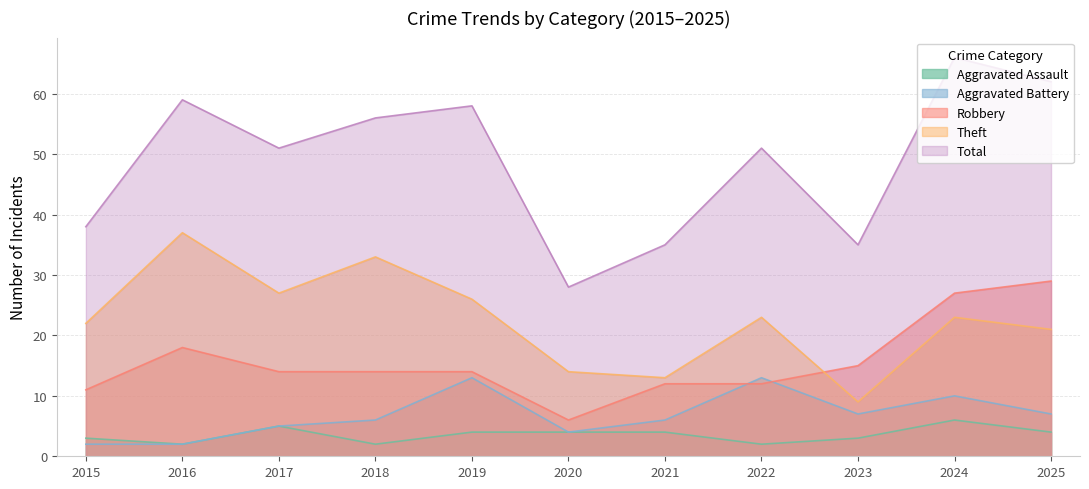

At how many categories does at least one series exceed 27?

11